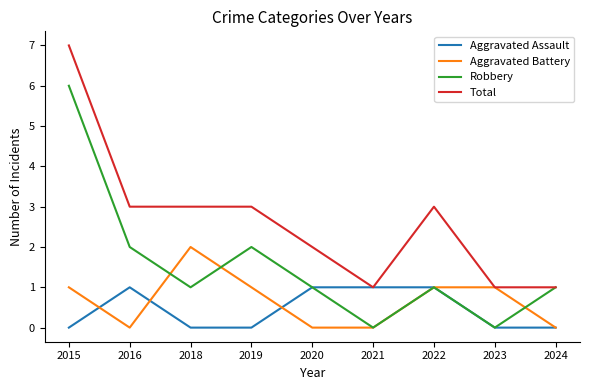

Does the chart have visible grid lines?

No